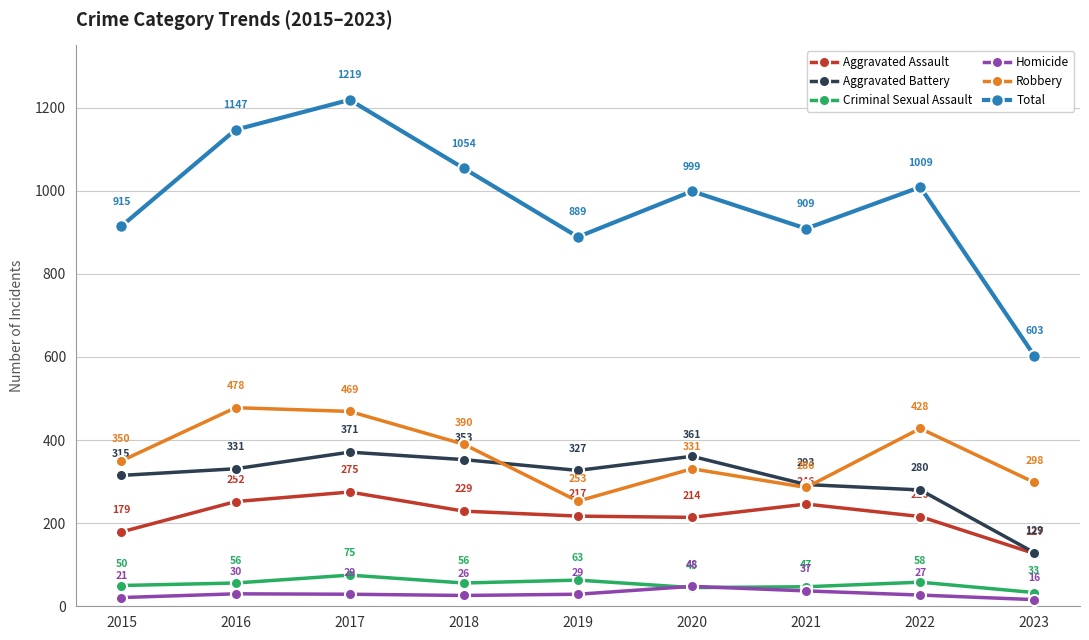

Is it true that Robbery equals 253 at 2019?

True